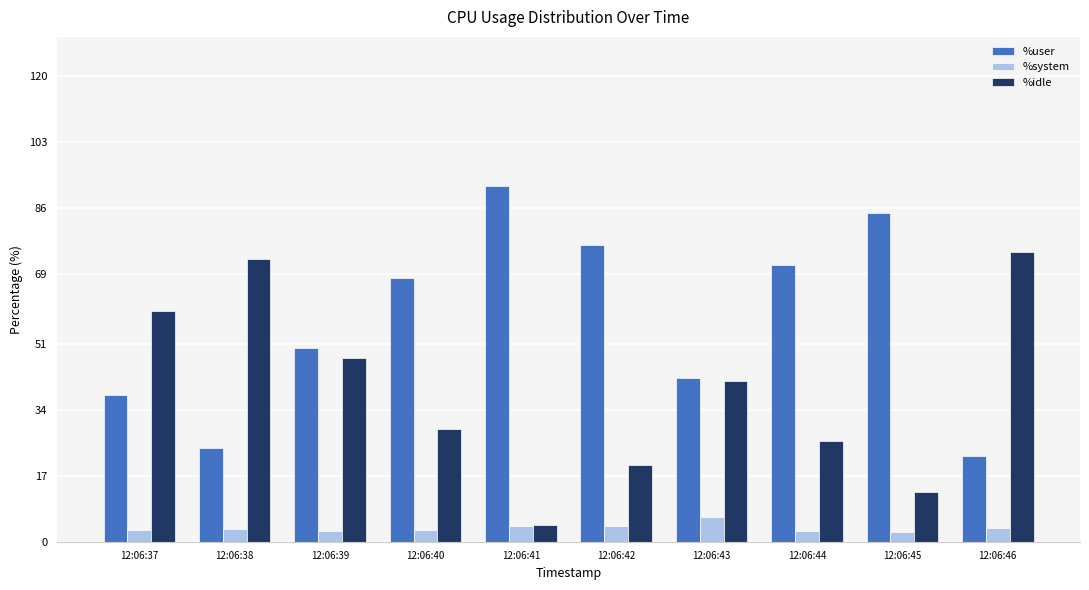

Is the value of %user at 12:06:45 greater than the value of %idle at 12:06:37?

Yes